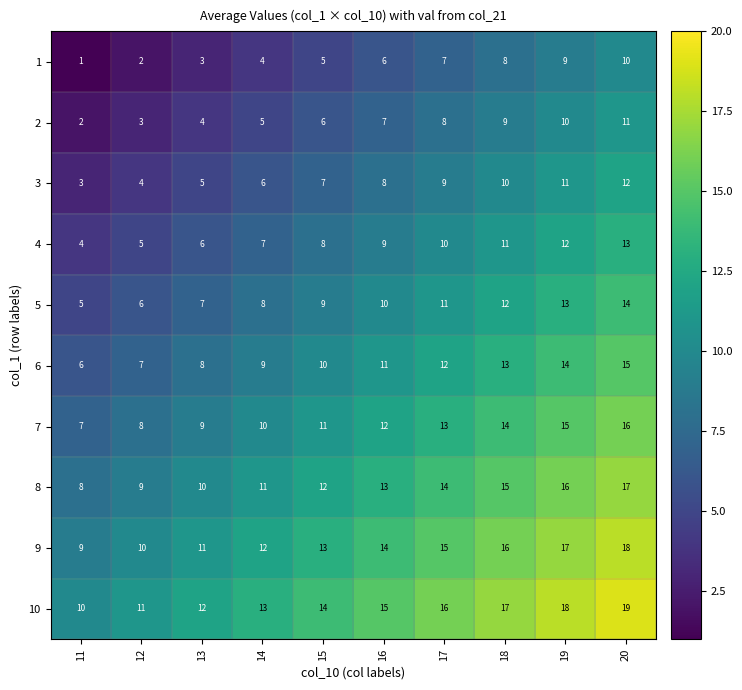

Which series has the largest total across all categories?

10